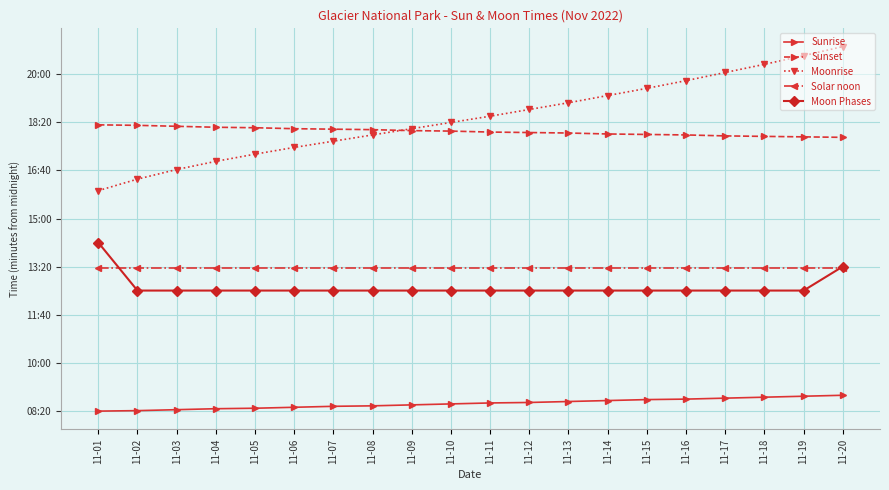

True or false: Moon Phases and Sunrise intersect in this chart.

False